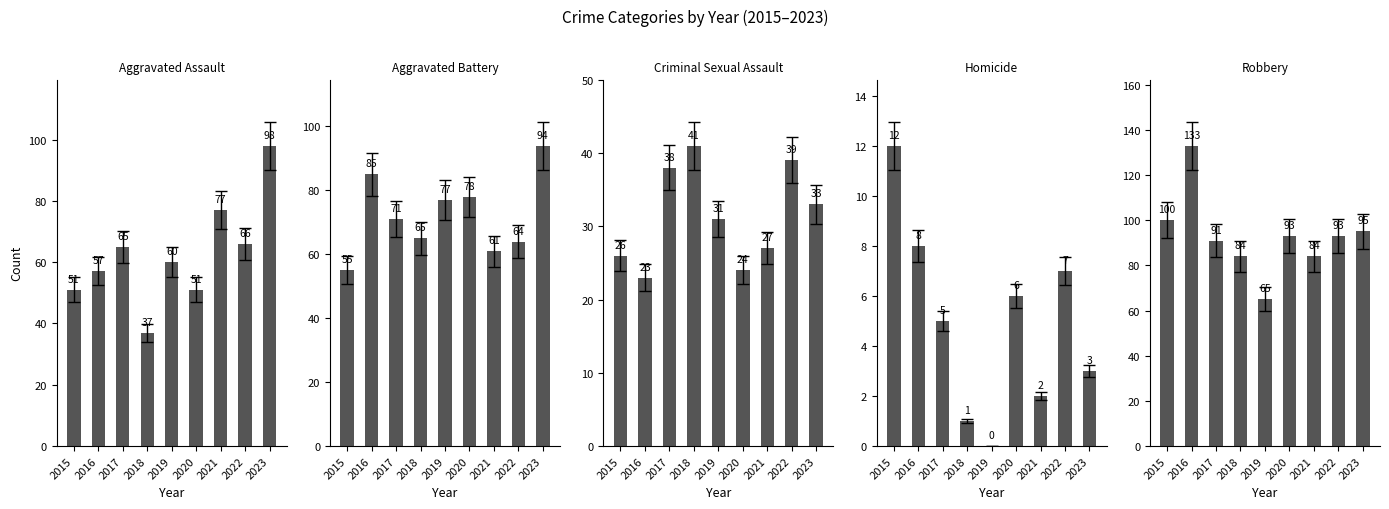

Which series changed the most between 2015 and 2020?

Aggravated Battery